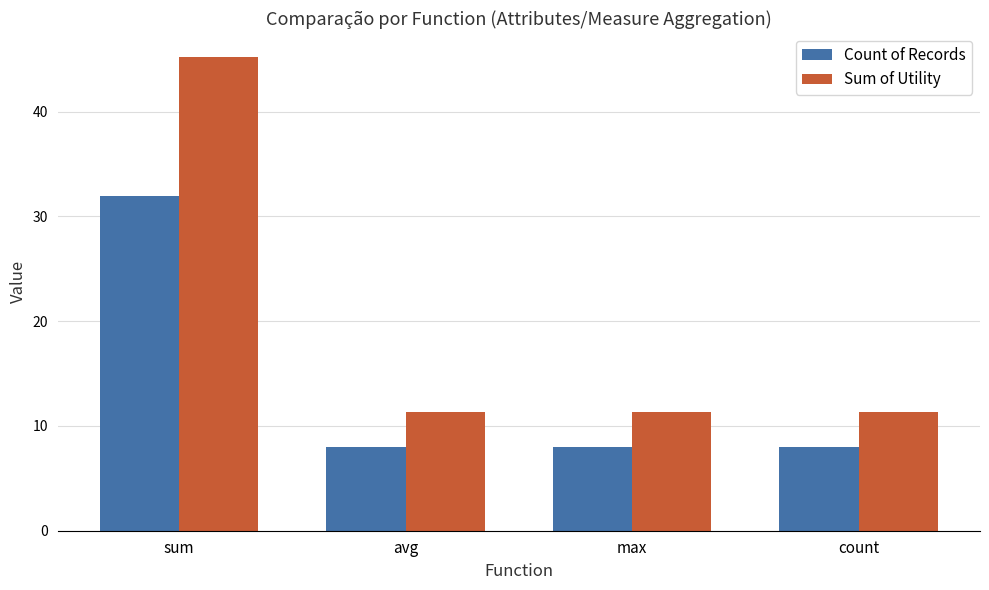

What is the average value of the Sum of Utility series?

19.8